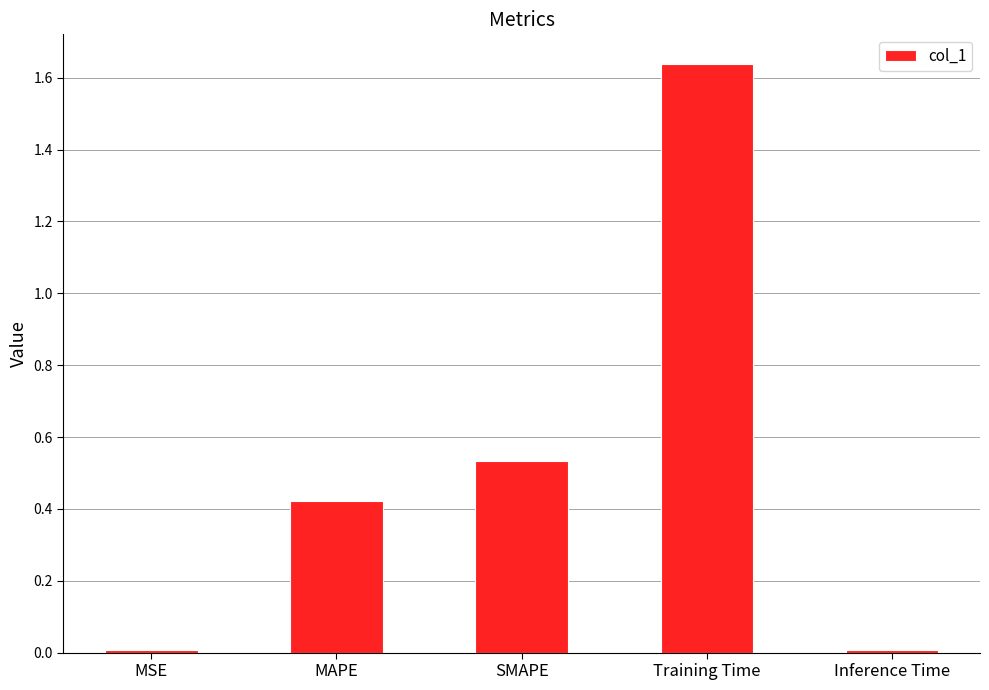

What position from the right is MAPE?

4